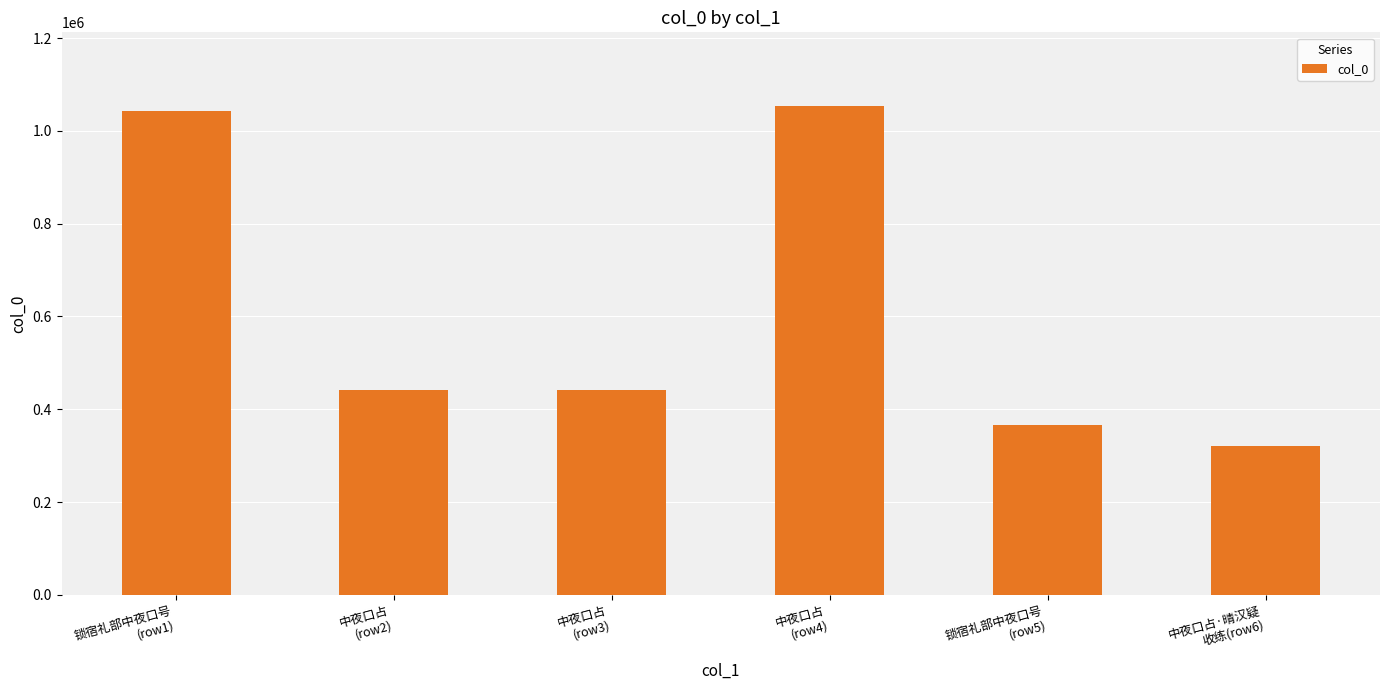

What is the ratio of the value at 中夜口占
(row3) to the value at 中夜口占·晴汉疑
收练(row6)?

1.4